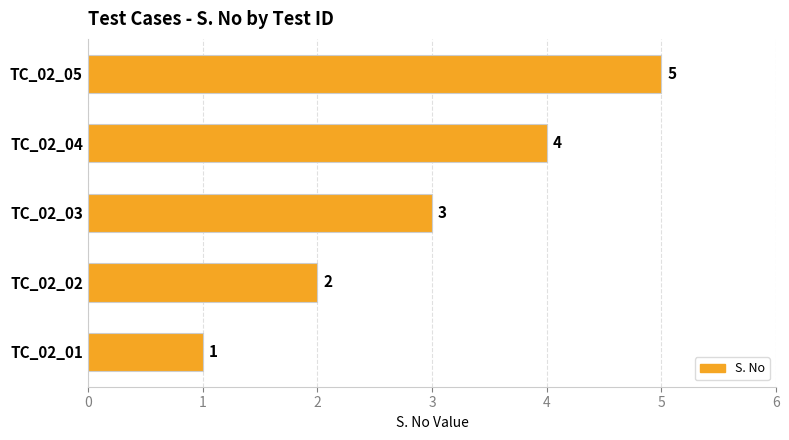

What is the maximum value shown in the chart?

5